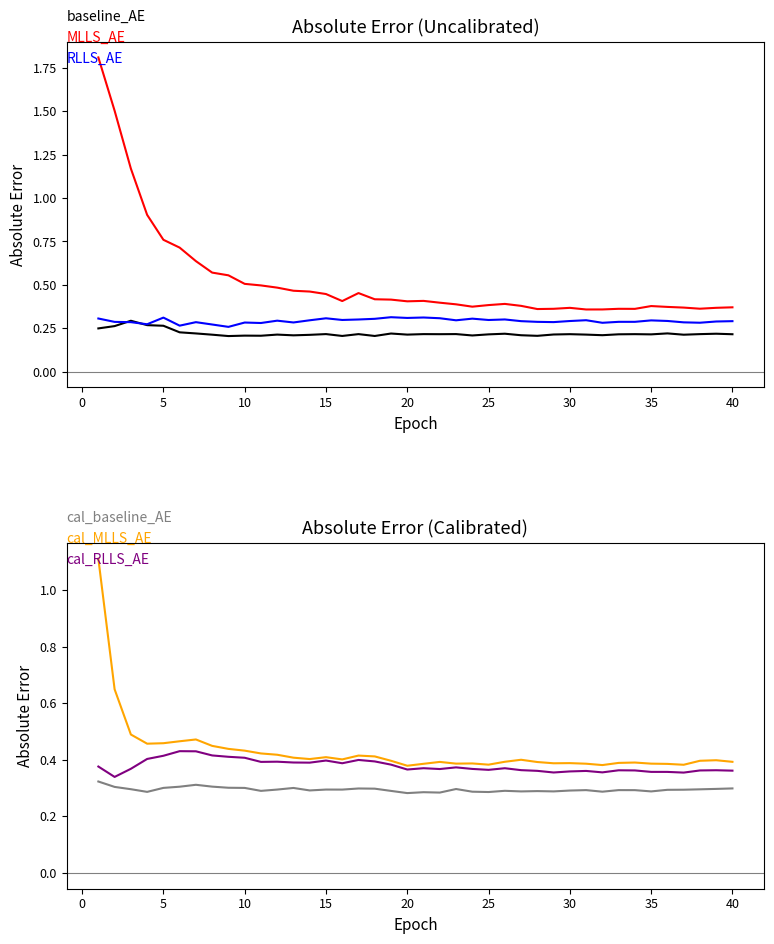

Where do cal_RLLS_AE and MLLS_AE first cross each other?

29 and 30